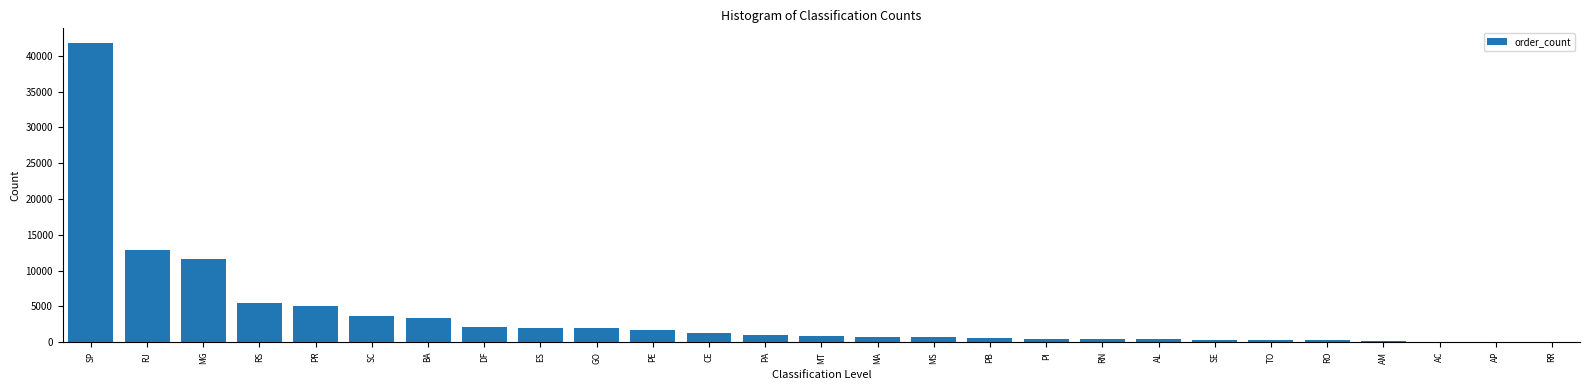

Which has a higher value, MT or RN?

MT